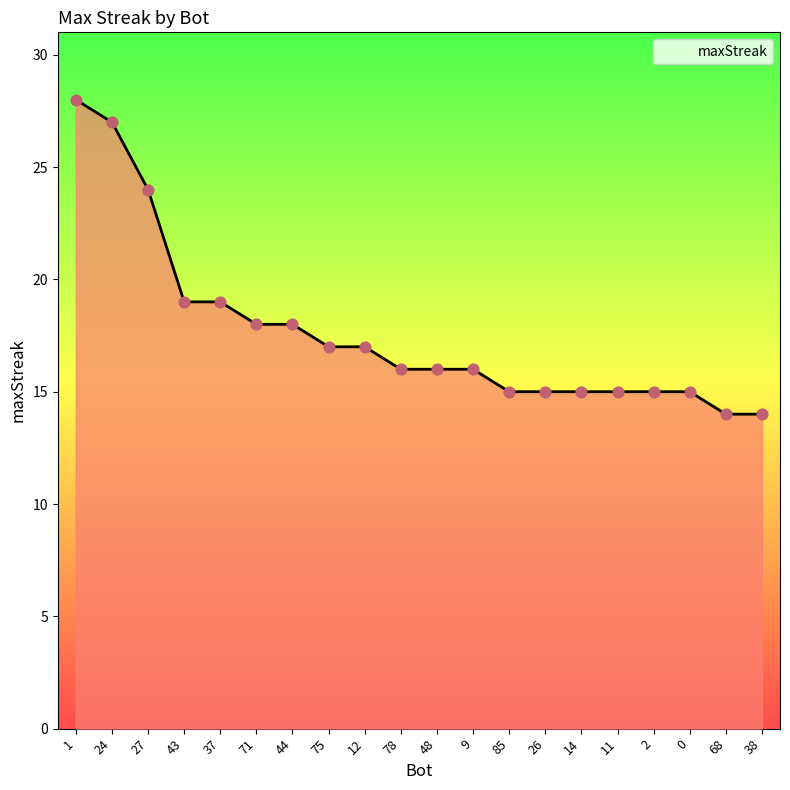

Which has a higher value, 71 or 43?

43